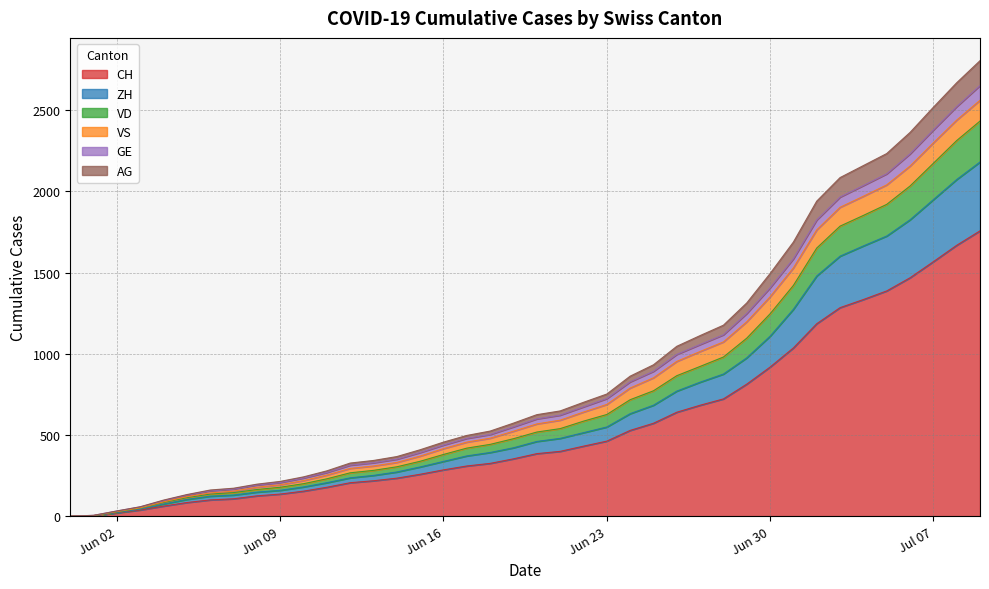

Where does the CH series first go above 385?

2020-06-21